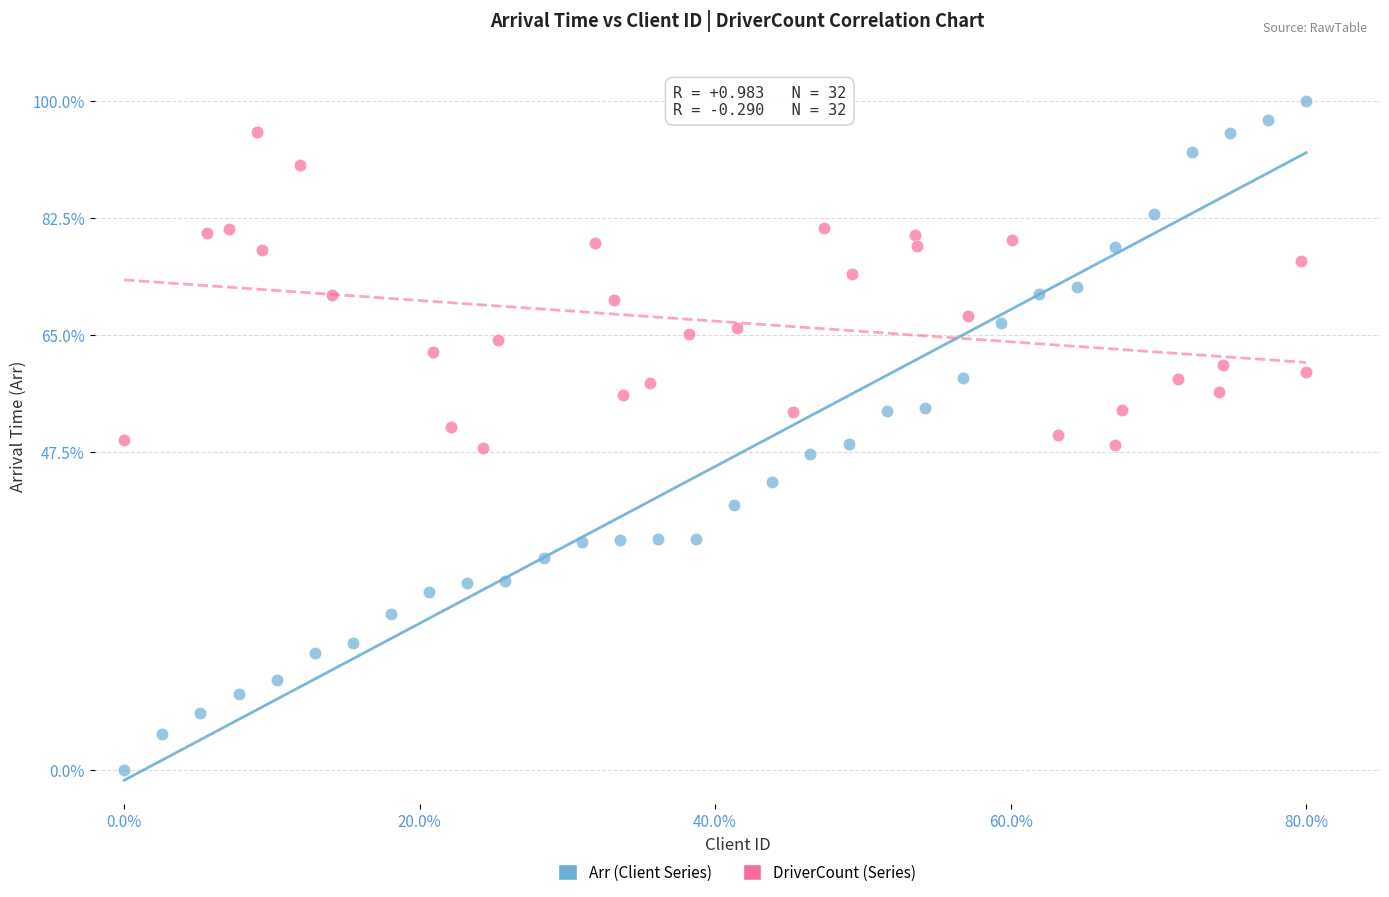

Which series contains the lowest Y value?

Arr (Client Series)